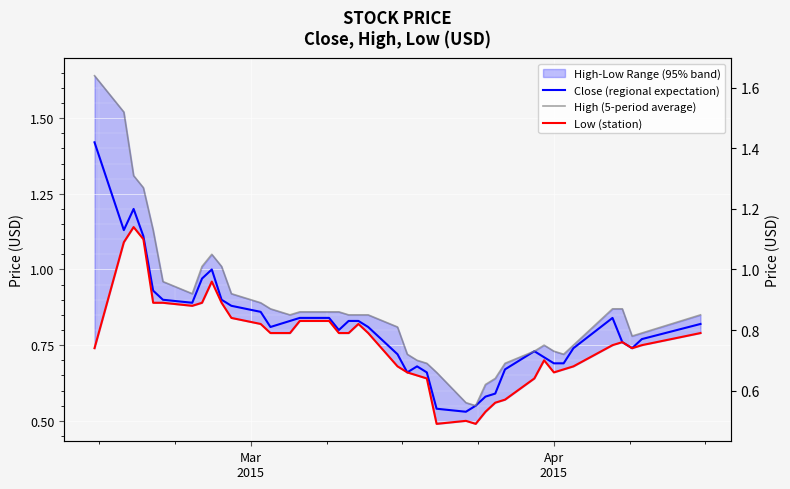

At how many categories does at least one series exceed 0?

40